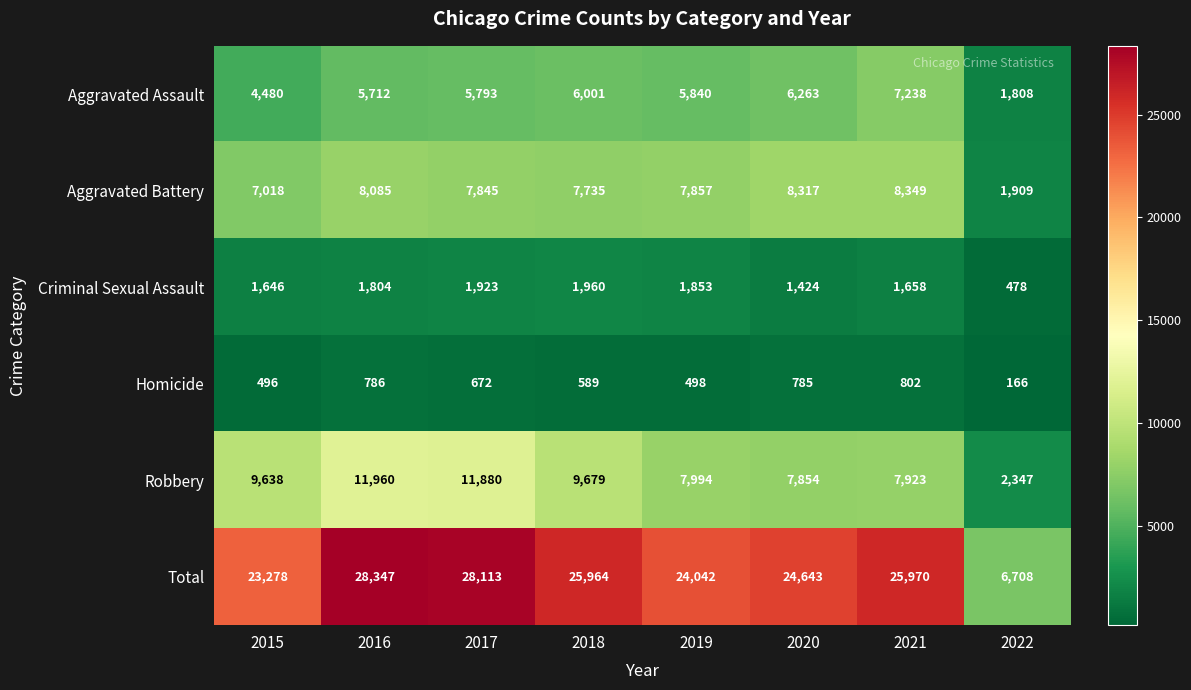

What is the sum of all Criminal Sexual Assault values?

12746